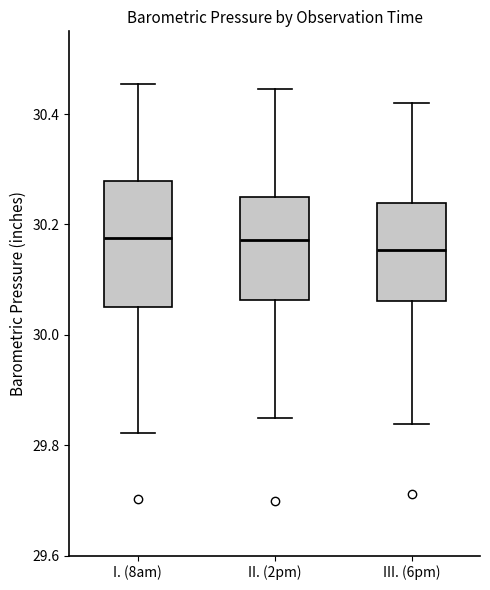

Where does the median line of the box for III. (6pm) sit on the y-axis? The values are not printed on the chart, so give them approximately, as read against the axis.

30.16